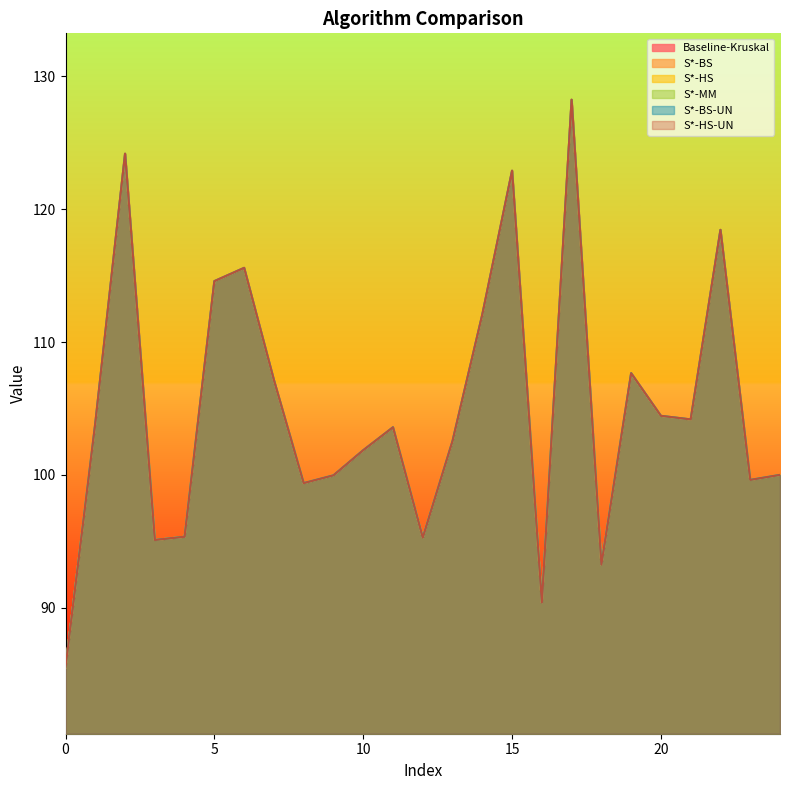

True or false: Baseline-Kruskal has a value of 115.6 at 6.

True